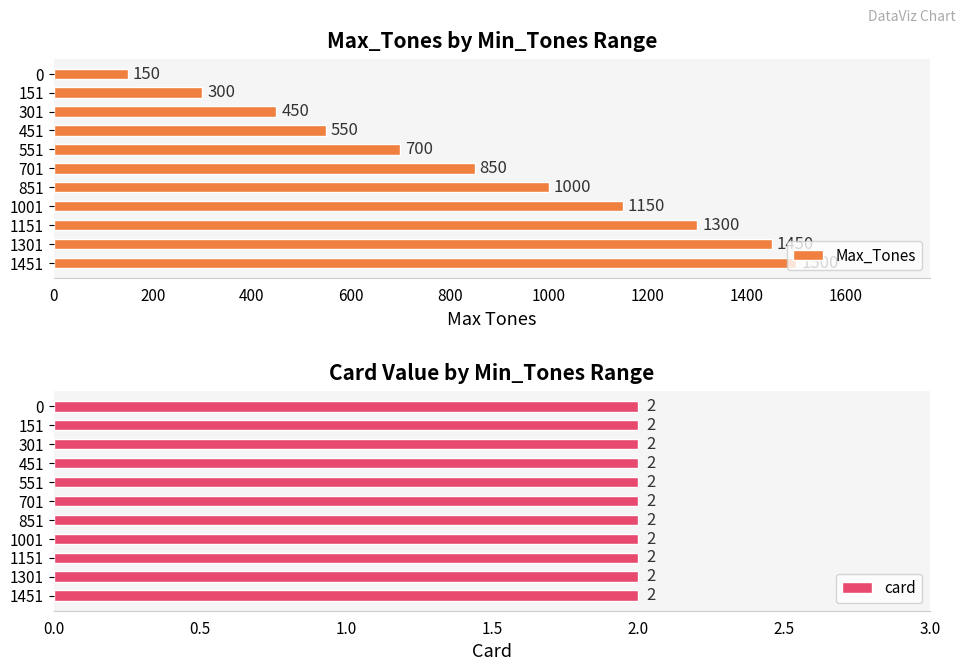

What are all the series names shown in the legend?

Max_Tones, card